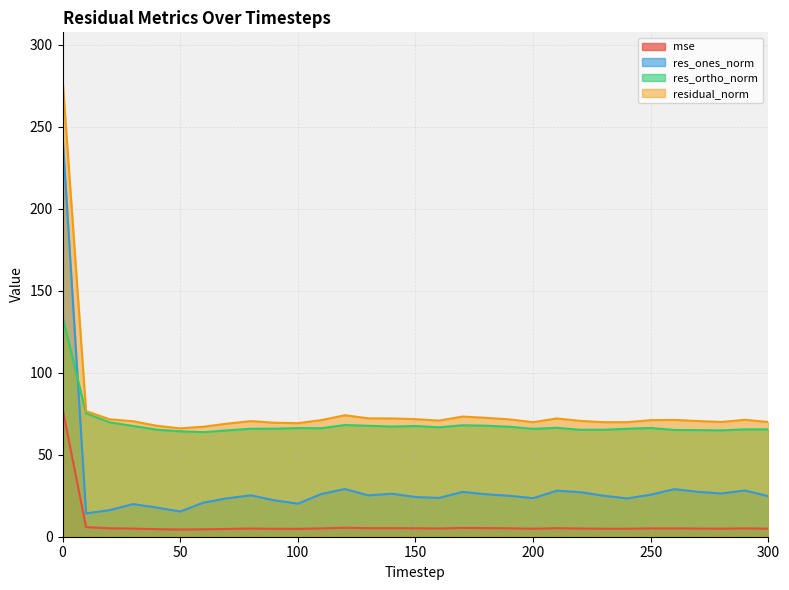

True or false: residual_norm and res_ortho_norm intersect in this chart.

False